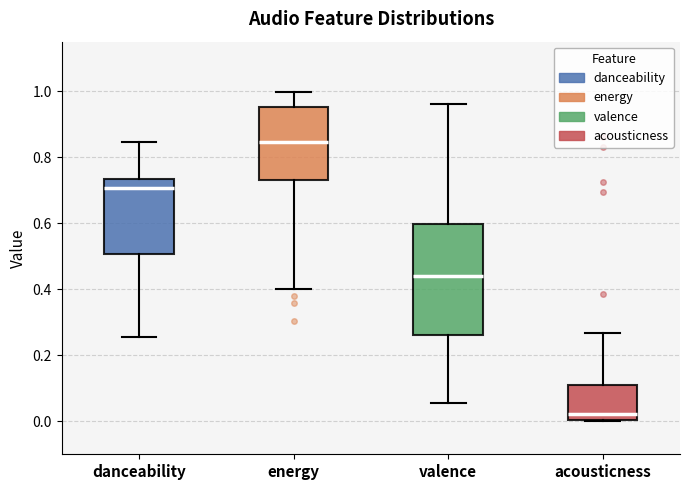

Reading left to right, transcribe this box plot: for each box, give where its median line is, the range the box spans, and where its two whiskers end, as read against the y-axis. The values are not printed on the chart, so give them approximately, as read against the axis.

danceability: median 0.70, box 0.50 to 0.74, whiskers 0.26 to 0.84
energy: median 0.84, box 0.74 to 0.96, whiskers 0.40 to 1.00
valence: median 0.44, box 0.26 to 0.60, whiskers 0.06 to 0.96
acousticness: median 0.02, box 0.00 to 0.10, whiskers 0.00 to 0.26